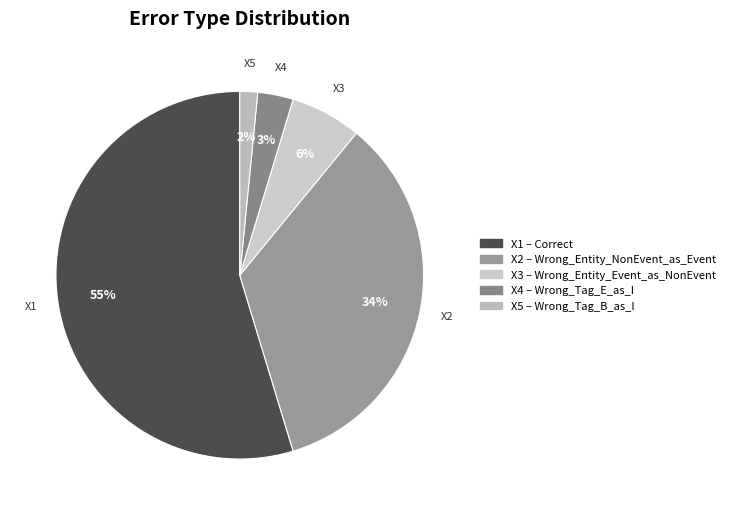

How many slices are in this pie chart?

5